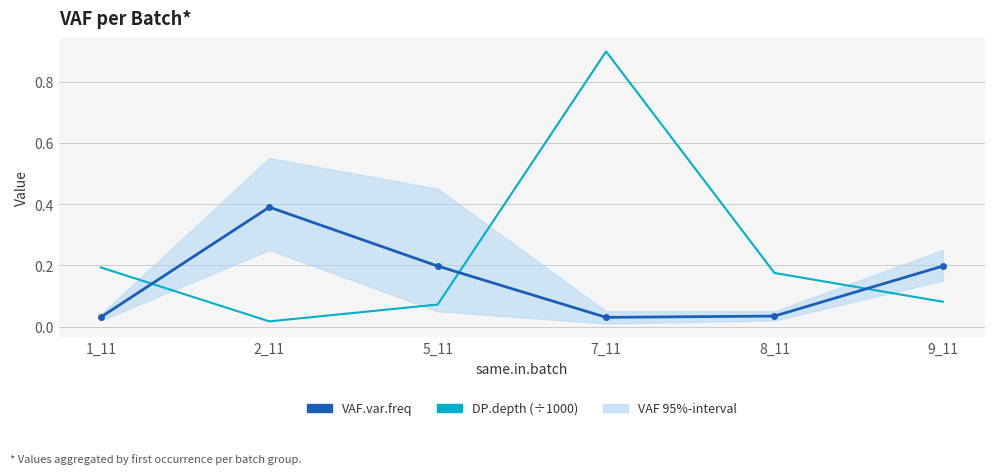

How many times do DP.depth (÷1000) and VAF.var.freq cross each other?

3